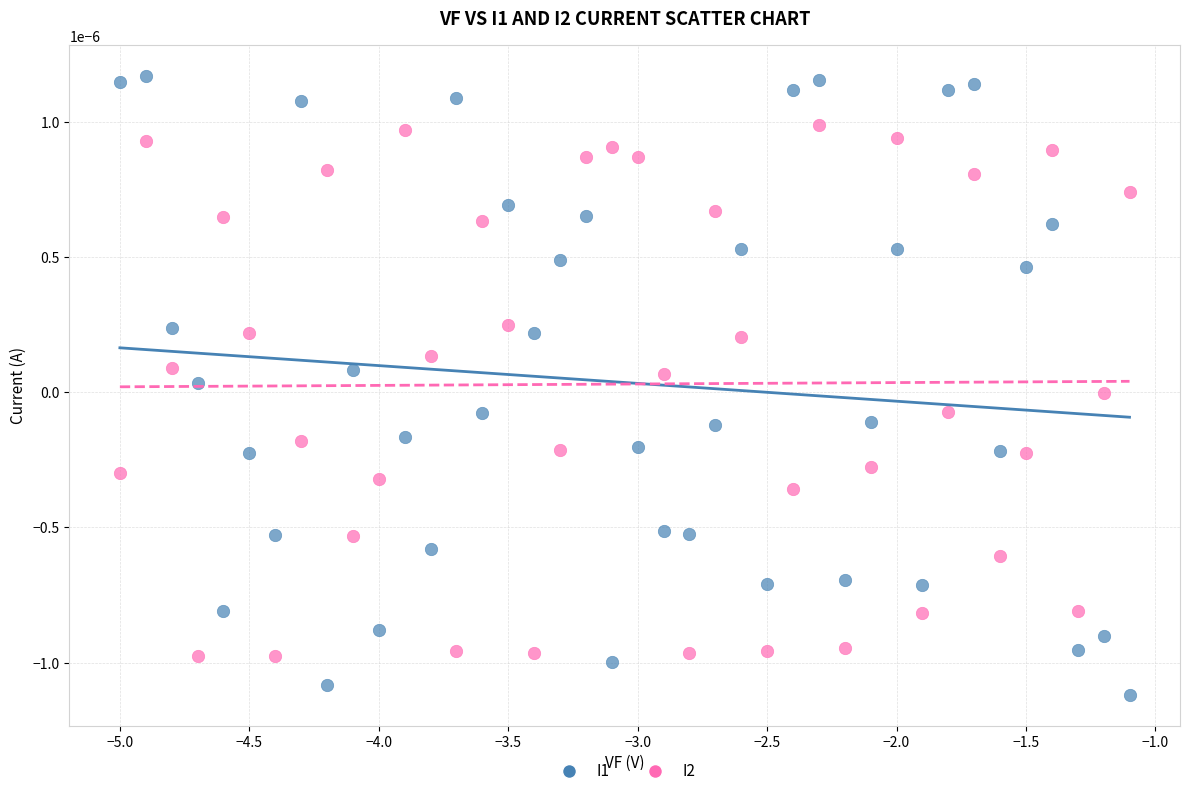

Across all data points, what is the range of X values (max minus min)?

3.9